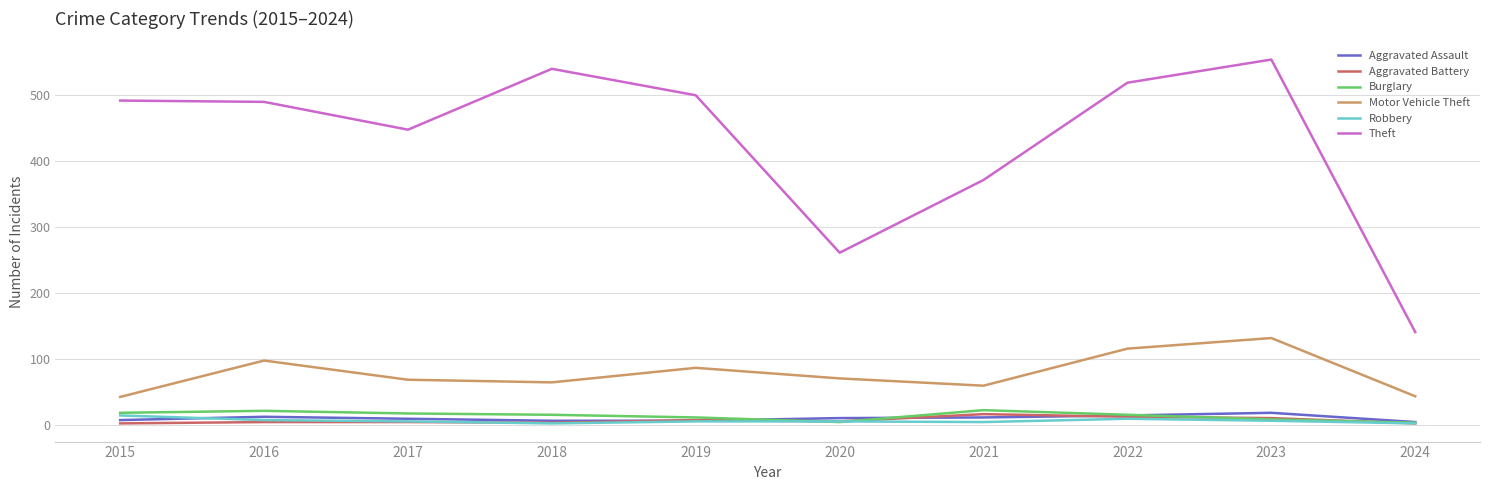

Between 2015 and 2019, which series saw the biggest shift?

Motor Vehicle Theft